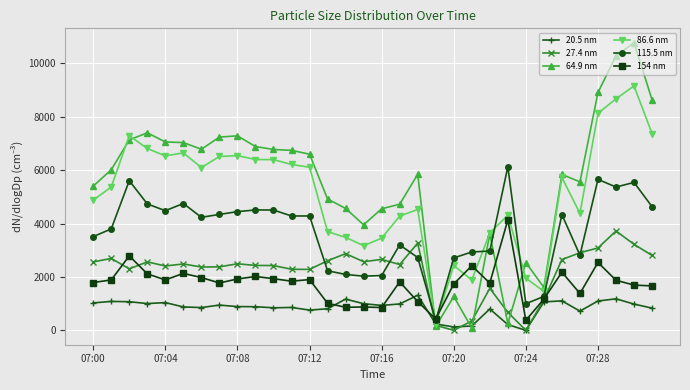

True or false: 86.6 nm has more than 0 interior local peaks.

True